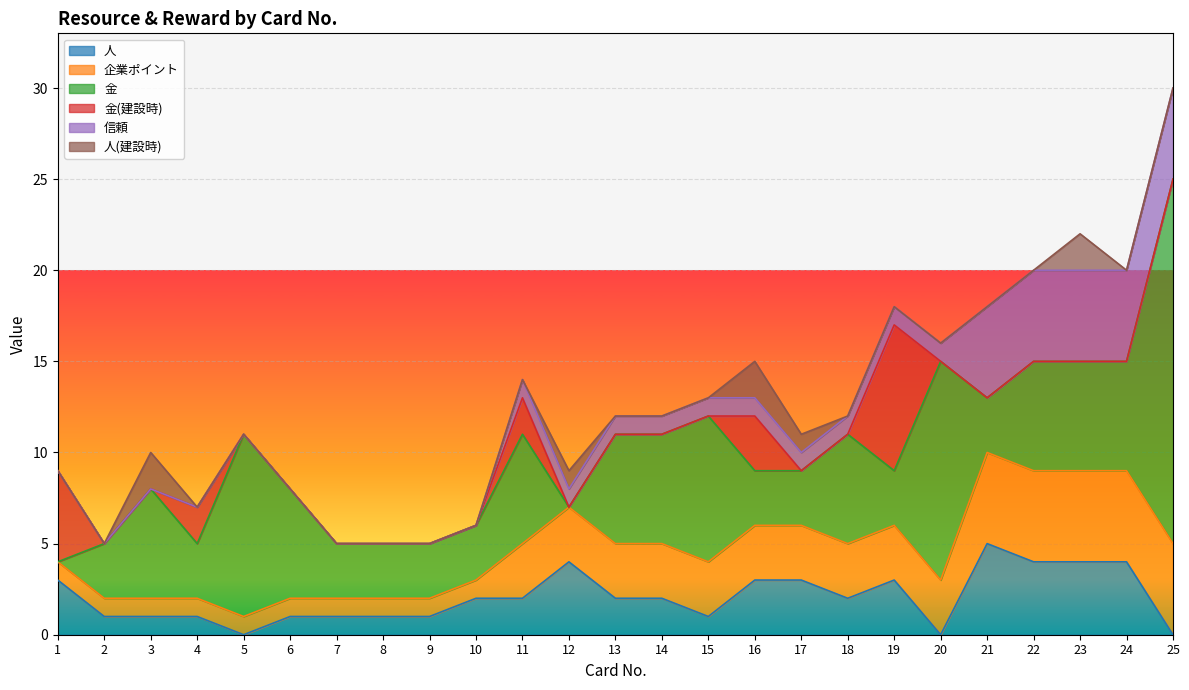

At which category does the chart reach its minimum across all series?

5